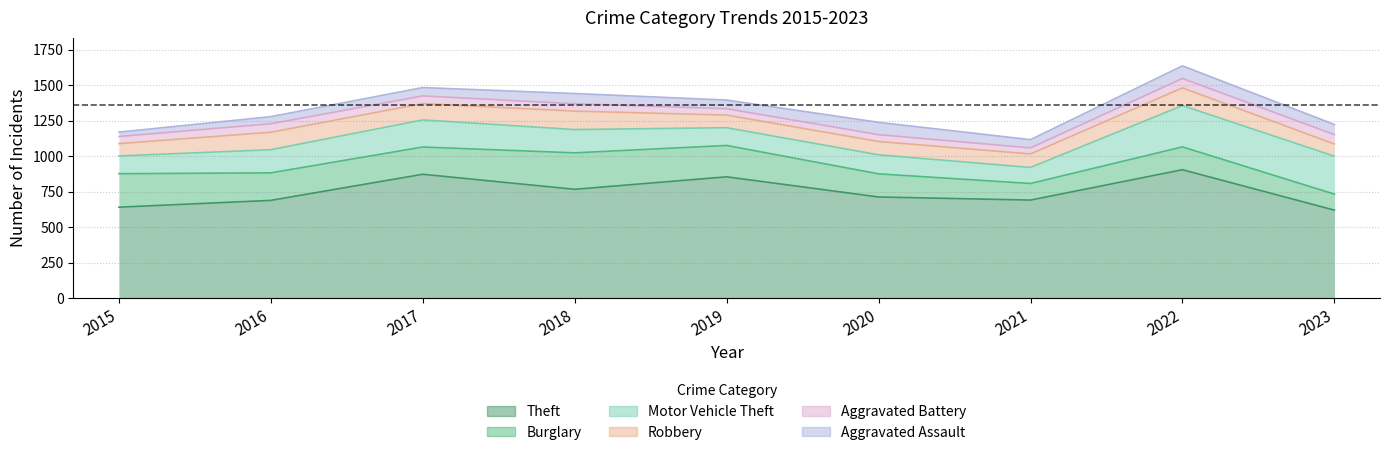

At which label is Theft closest to 762?

2018